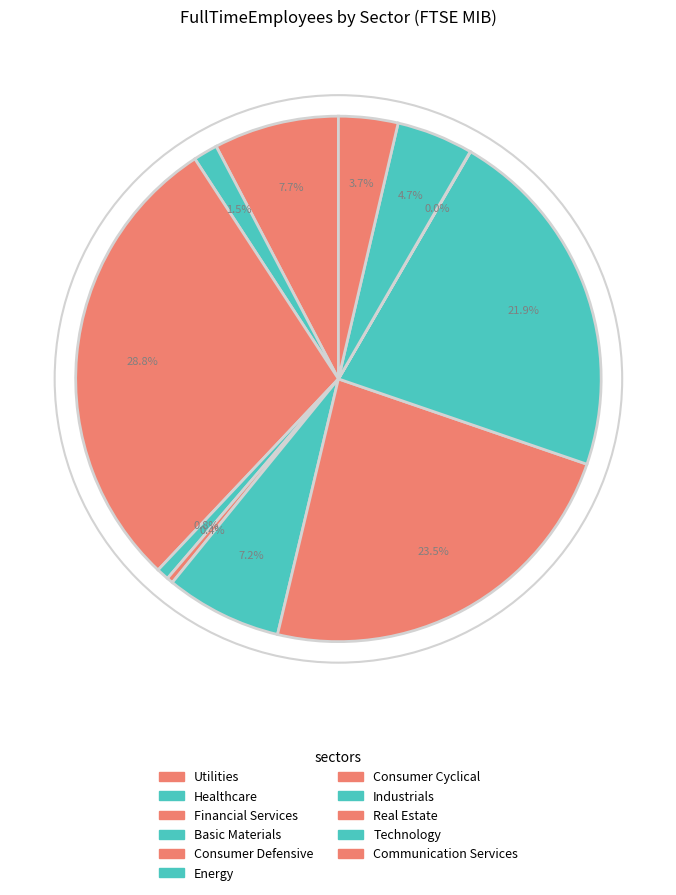

Is it true that Basic Materials is 8% of the pie?

False